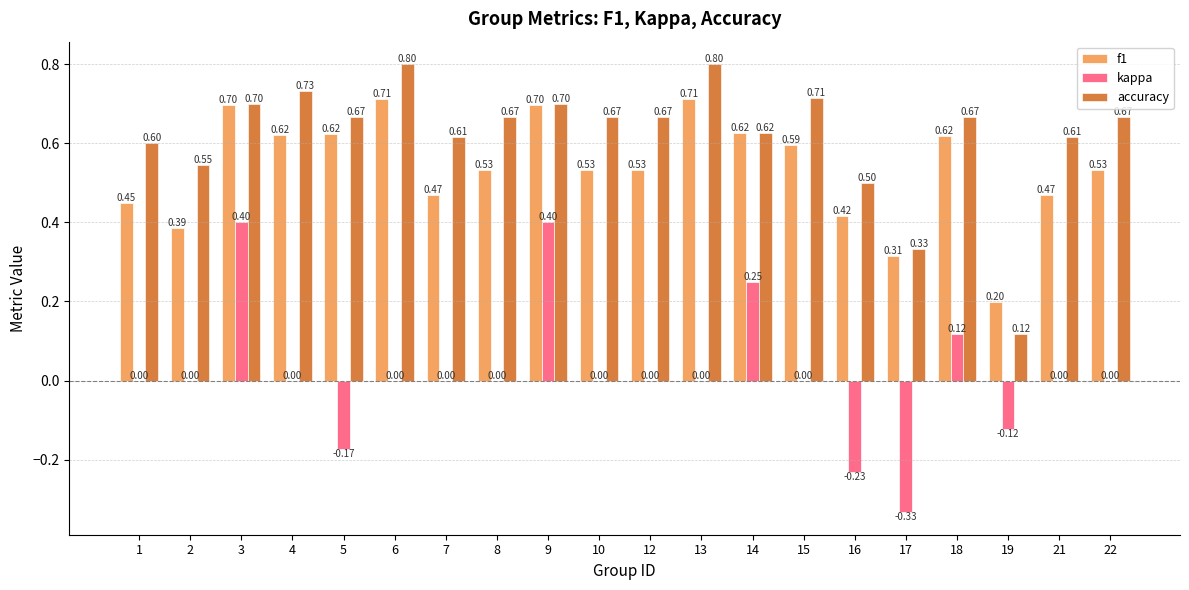

What is the maximum value shown in the chart?

0.8